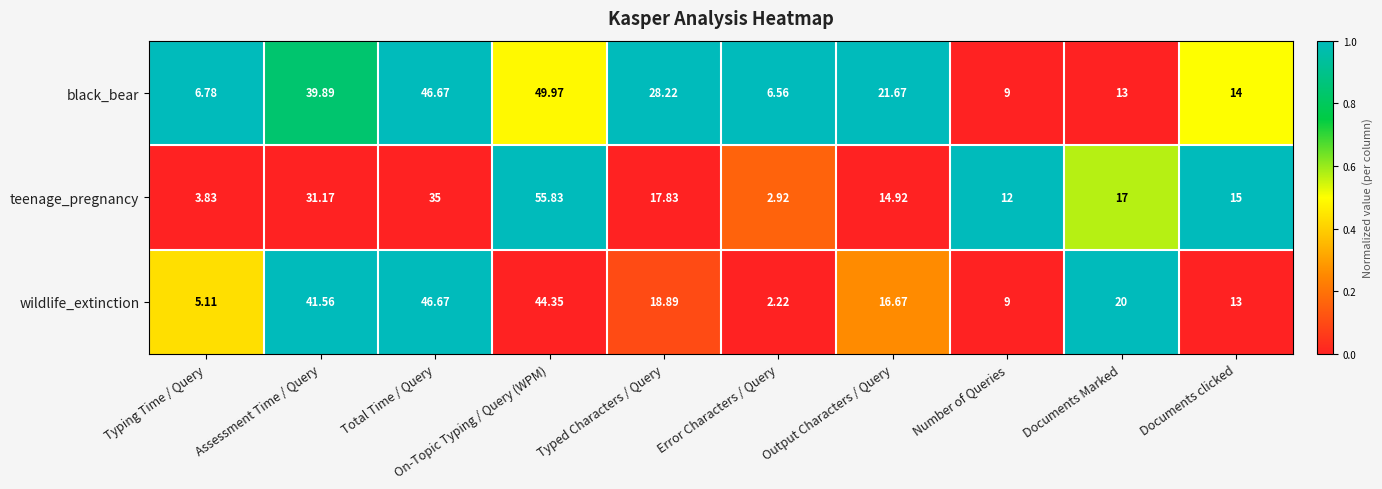

Rank the series by their maximum value, from lowest to highest.

wildlife_extinction, black_bear, teenage_pregnancy